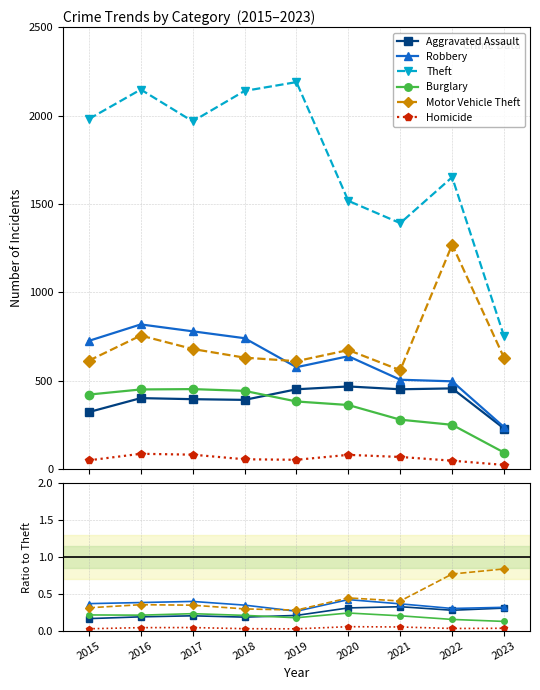

What is the difference between the maximum and minimum values in the Motor Vehicle Theft series?

710